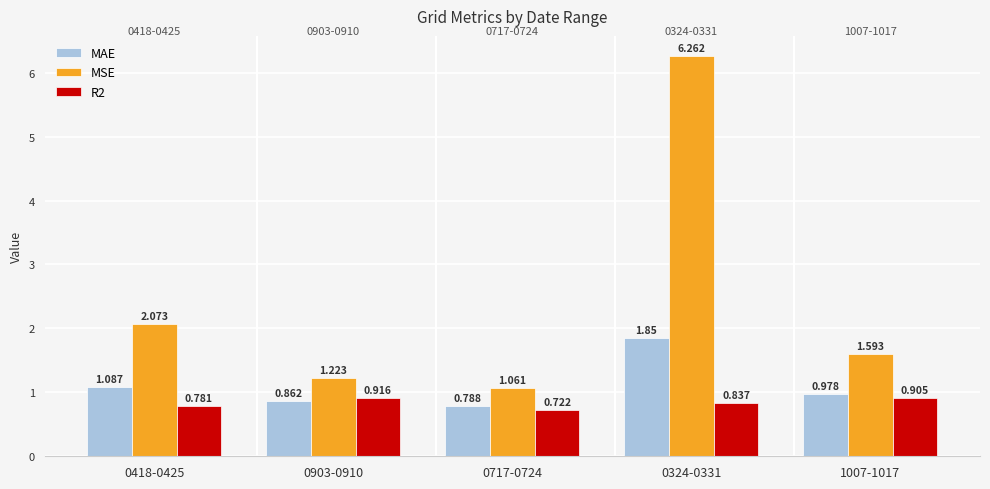

Which series has the largest total across all categories?

MSE